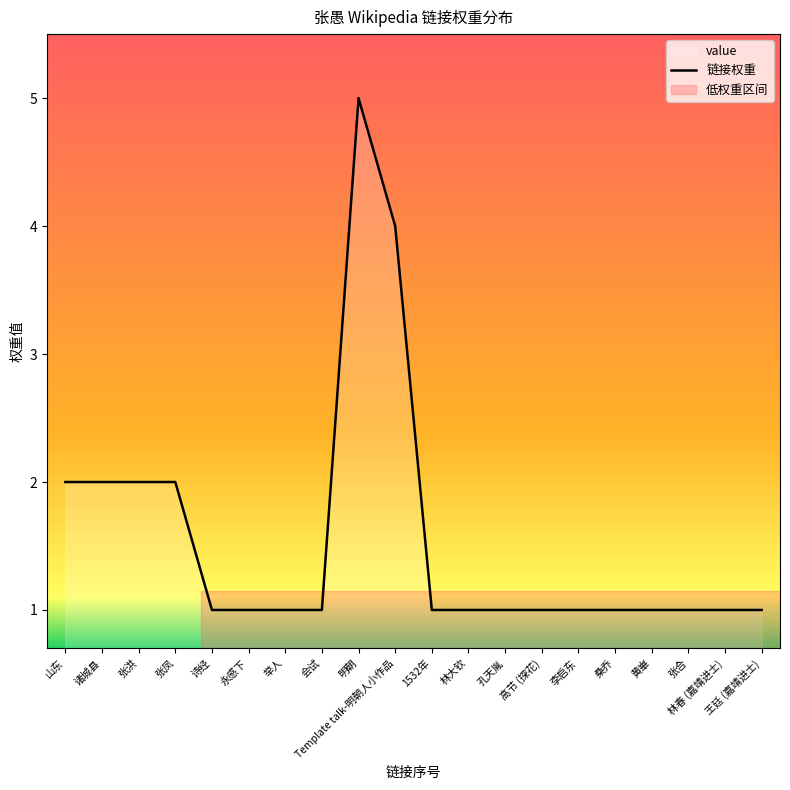

What is the label of the 19th point from the left?

林春 (嘉靖进士)